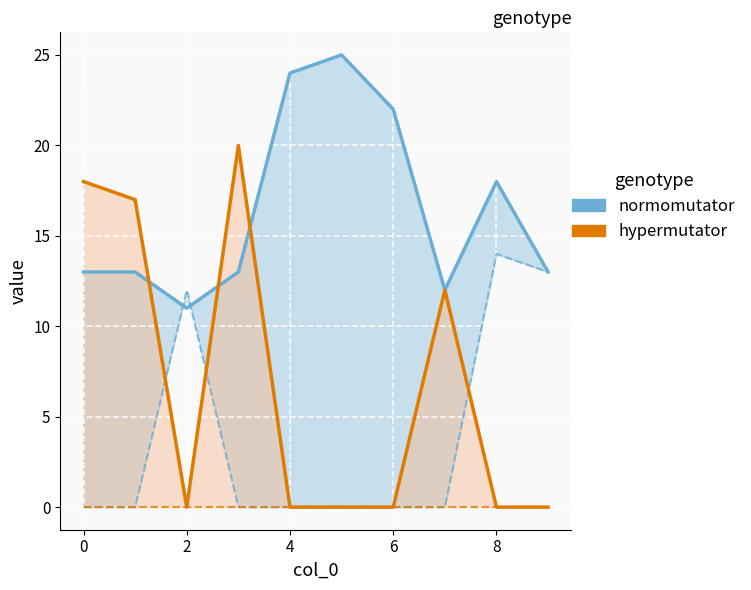

The value of normomutator at 0 is 21. True or false?

False